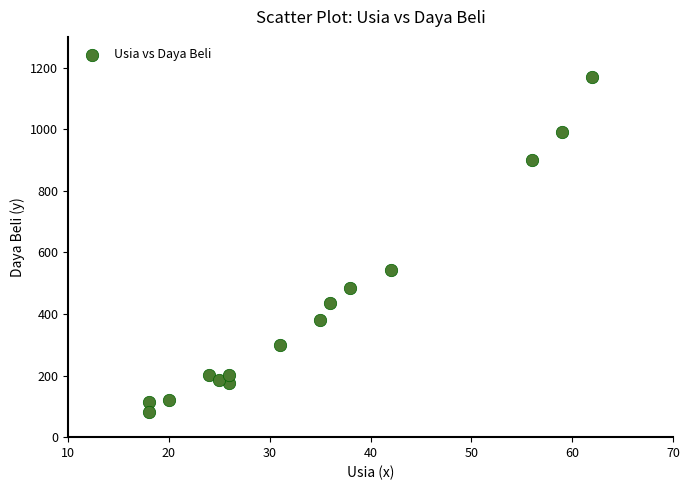

What is the range of Y values (max minus min)?

1088.8